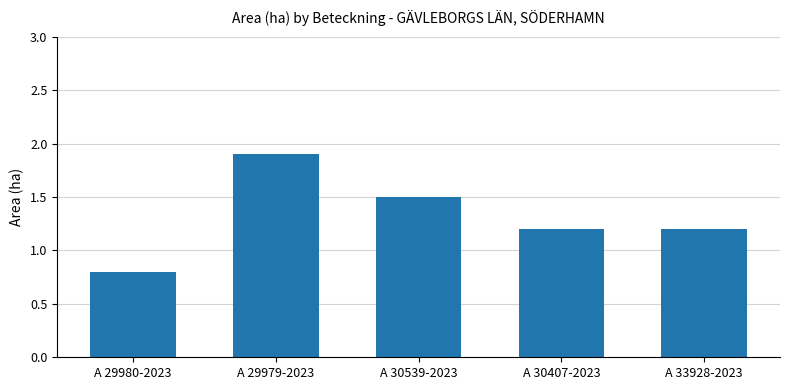

What is the value of the 3rd bar from the left?

1.5